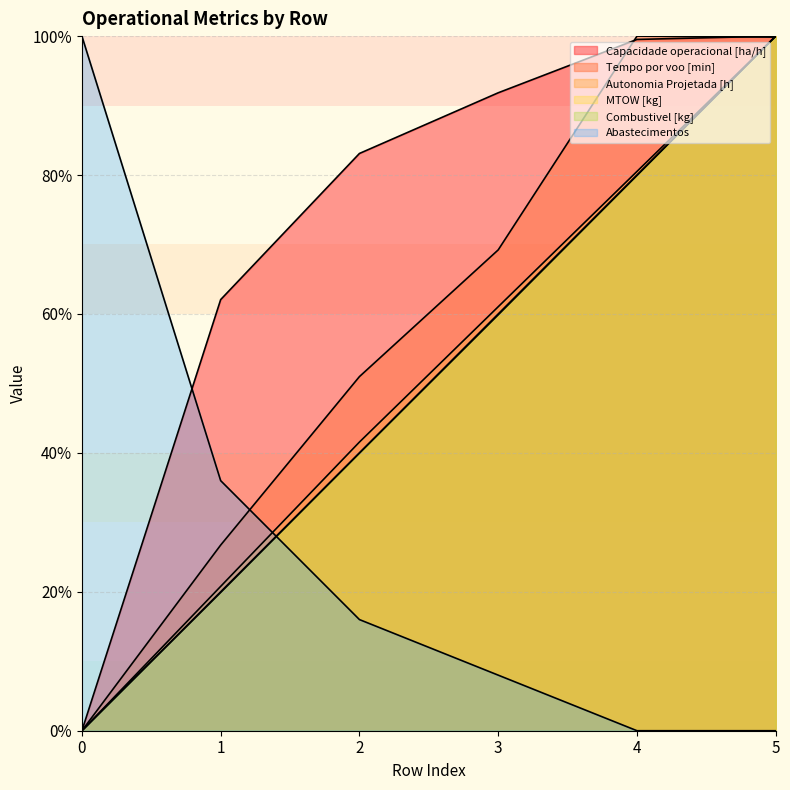

True or false: Capacidade operacional [ha/h] and Combustivel [kg] intersect in this chart.

False